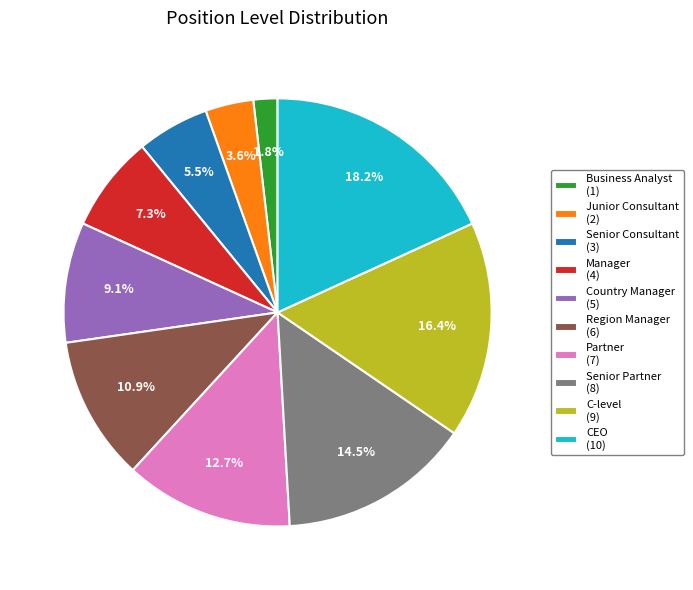

The Manager slice represents 1% of the pie. True or false?

False